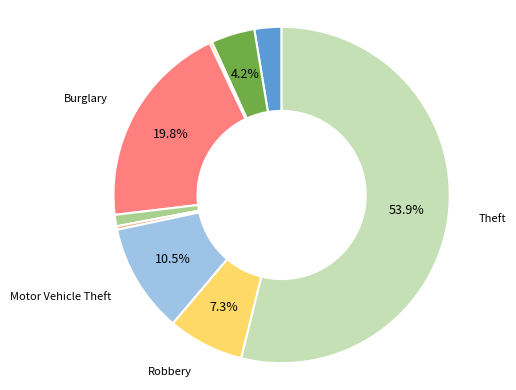

Is there any slice that represents more than half of the pie?

Yes